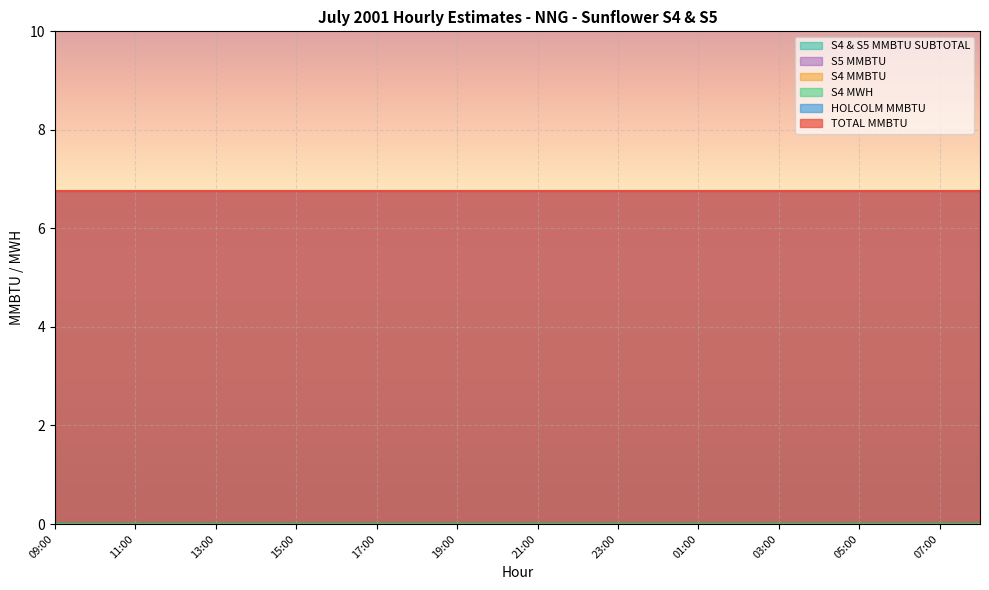

Which series has the widest spread of values?

TOTAL MMBTU